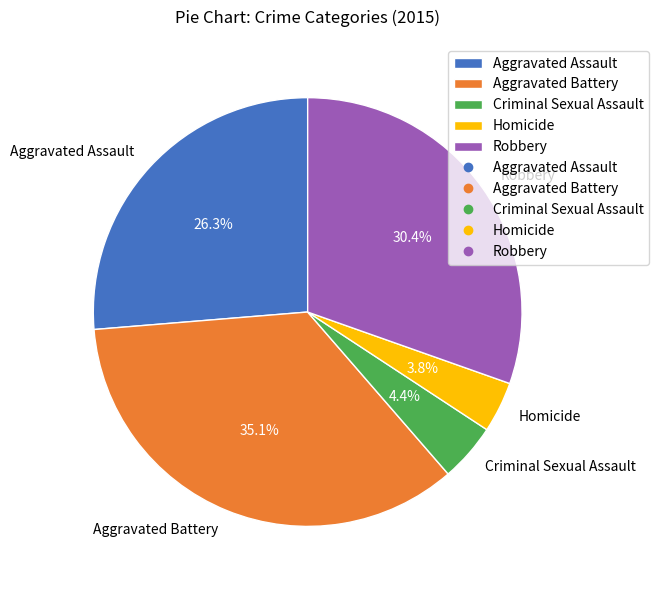

Does any single category account for the majority?

No